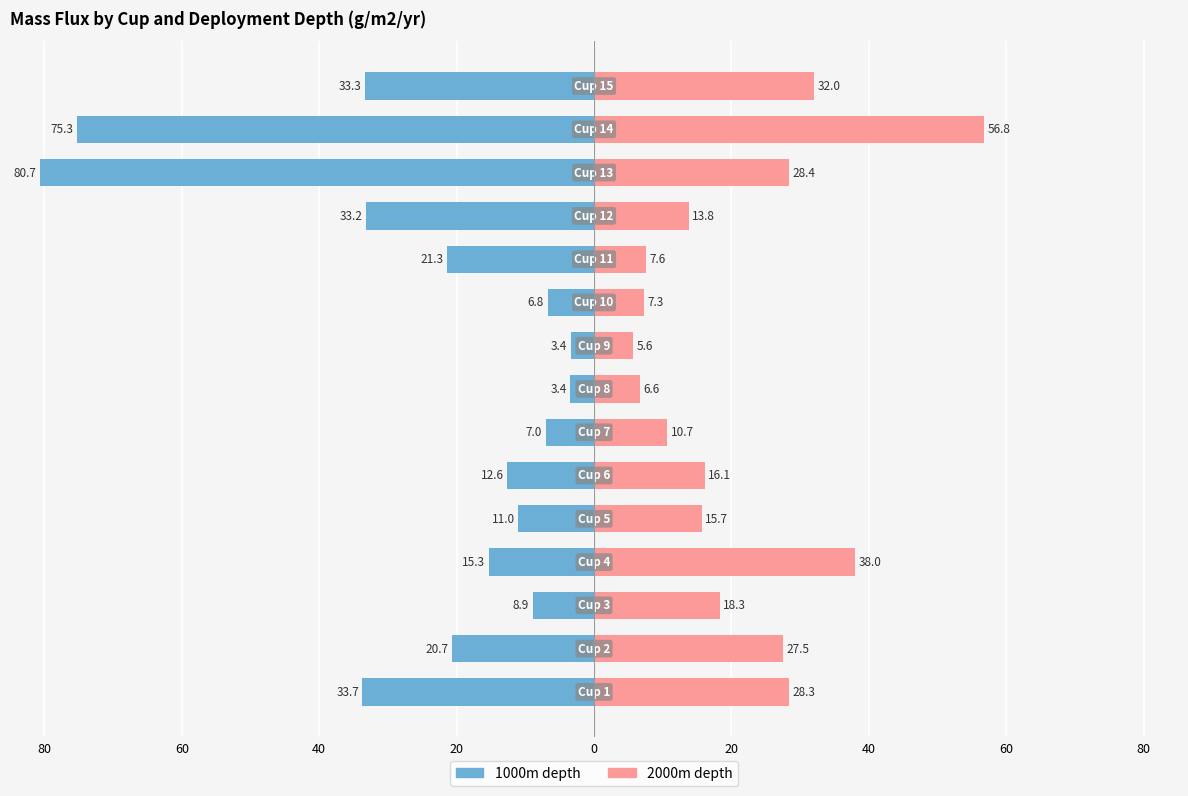

How many values in the 2000m series exceed 16?

8